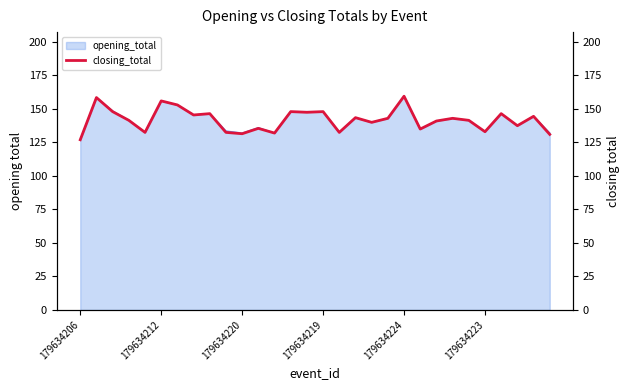

What is the difference between the maximum and minimum values?

32.5